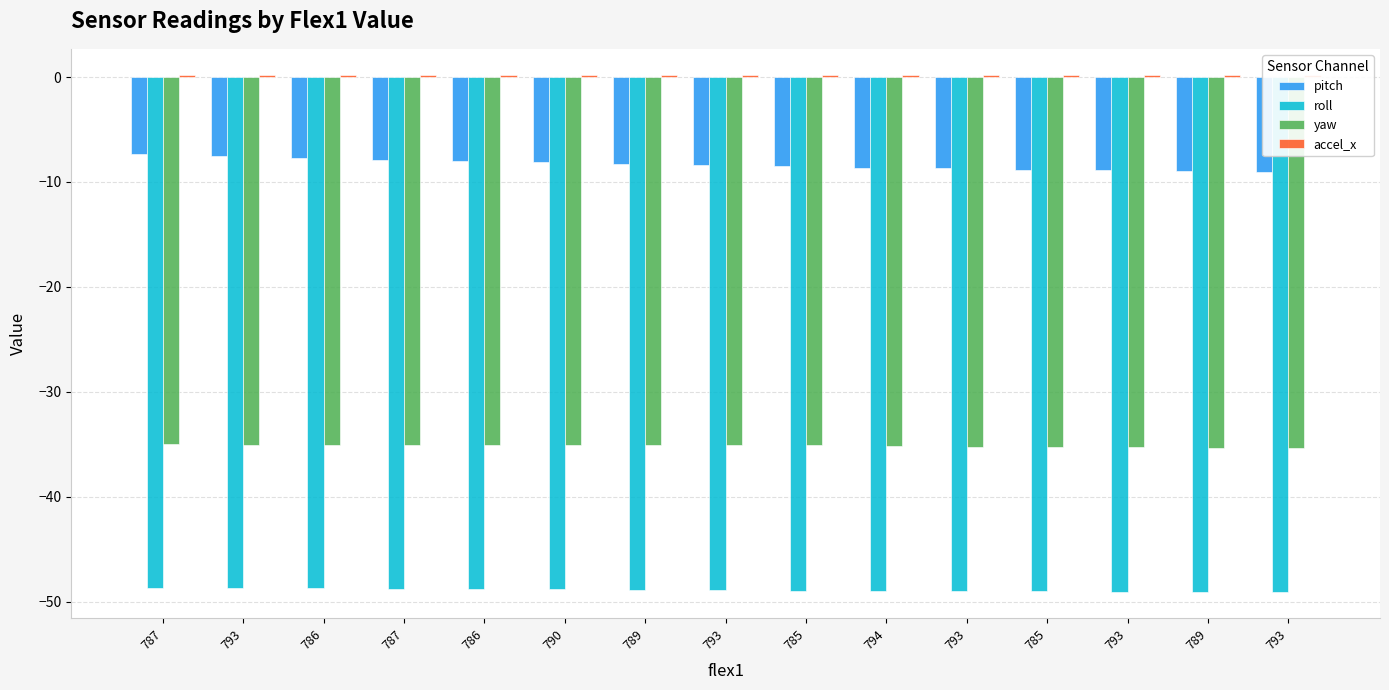

What is the total value across all series at 785?

-92.4